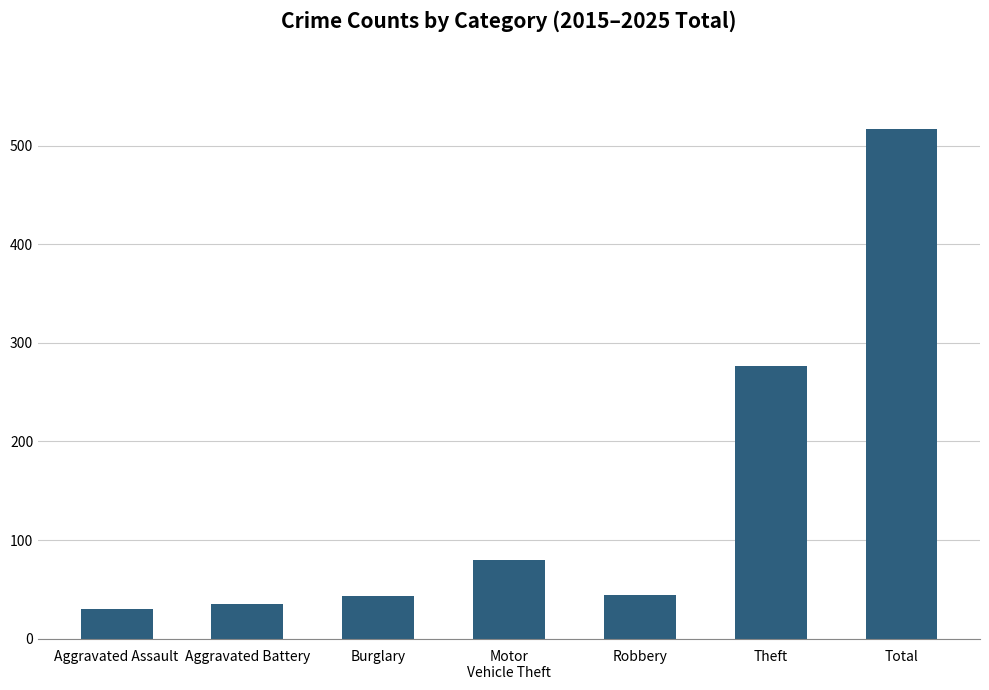

What is the smallest value displayed?

30